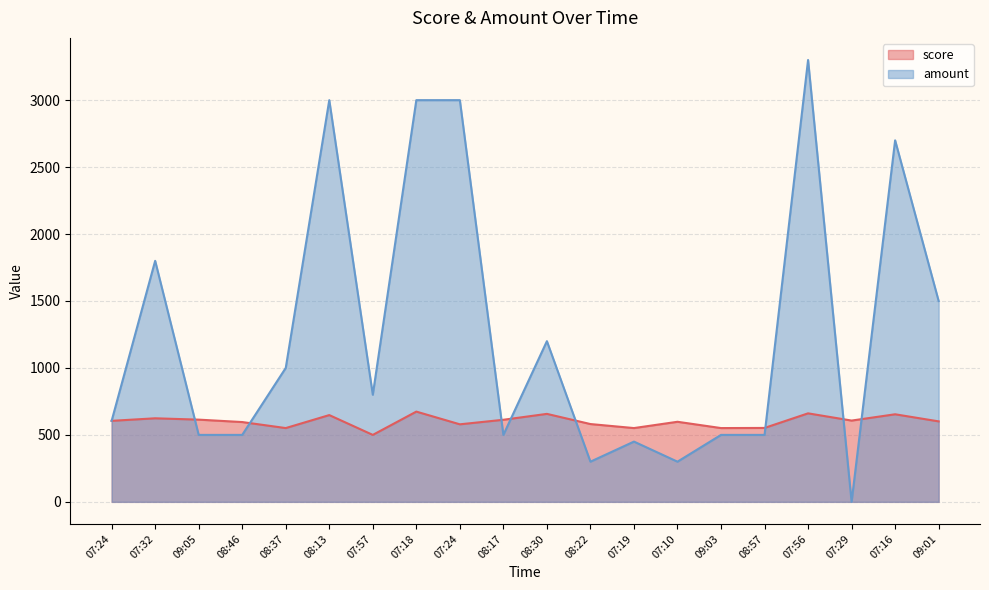

List the series in order of their peak value, lowest first.

score, amount